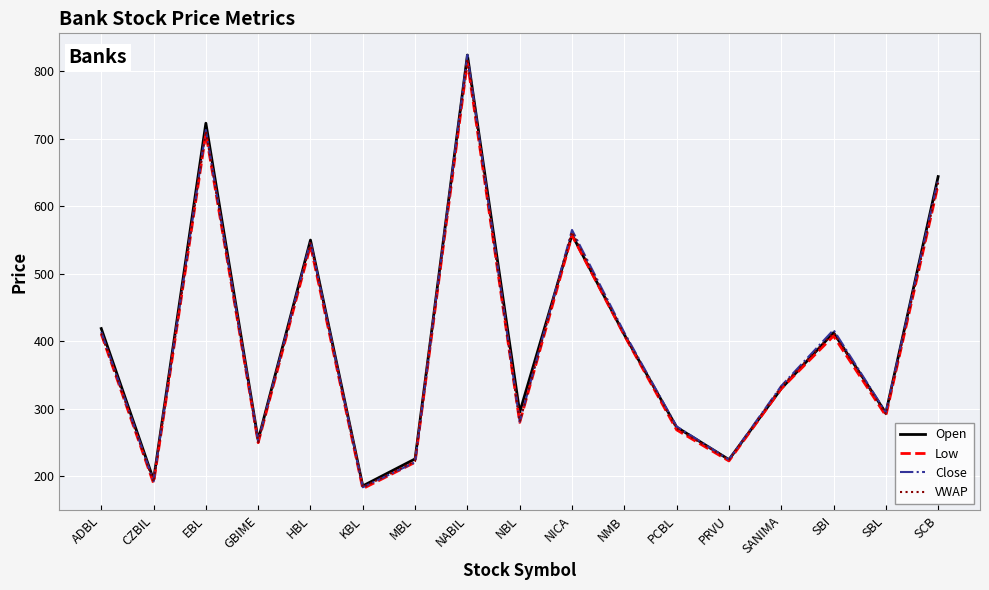

Which series has the largest range (max minus min)?

Close